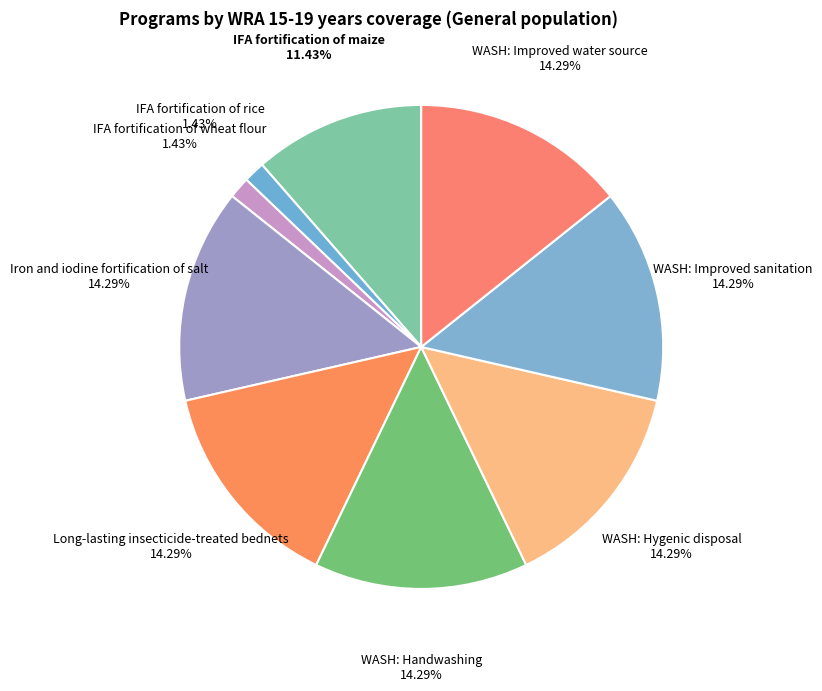

How many slices are in this pie chart?

9